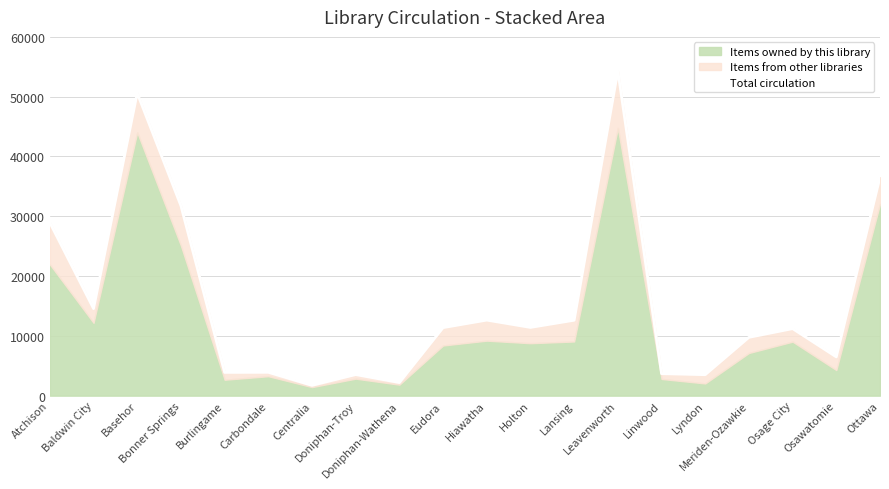

What is the change in value from Atchison to Lyndon?

-25431